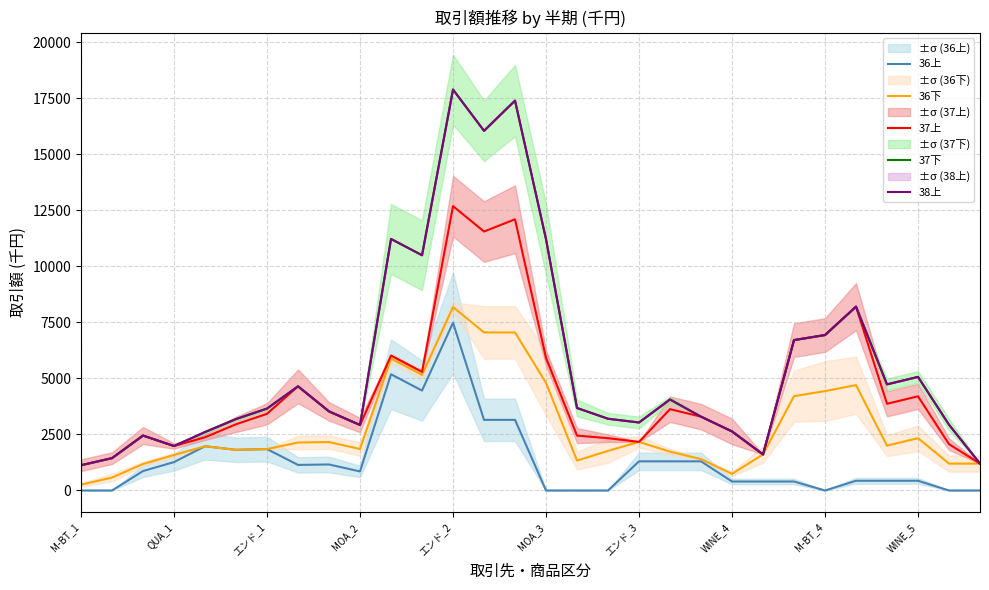

What is the total value across all series at 20?

12580.0